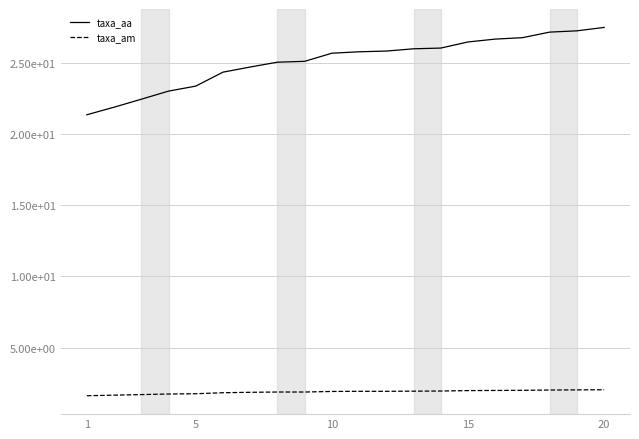

What is the label of the 1st point from the left?

1